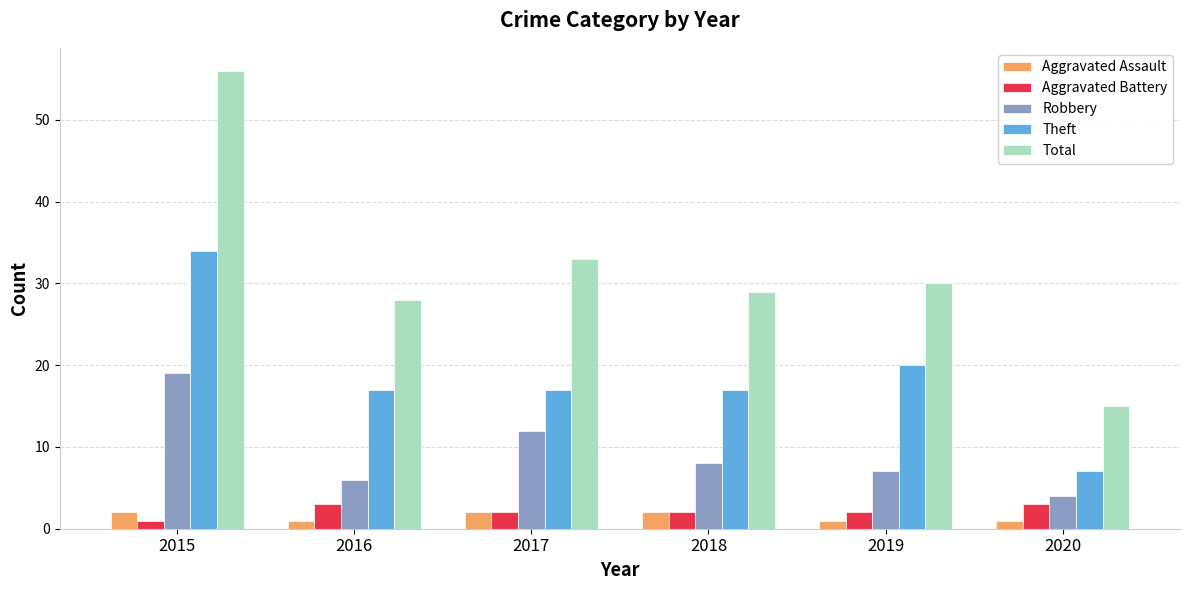

What is the maximum value shown in the chart?

56